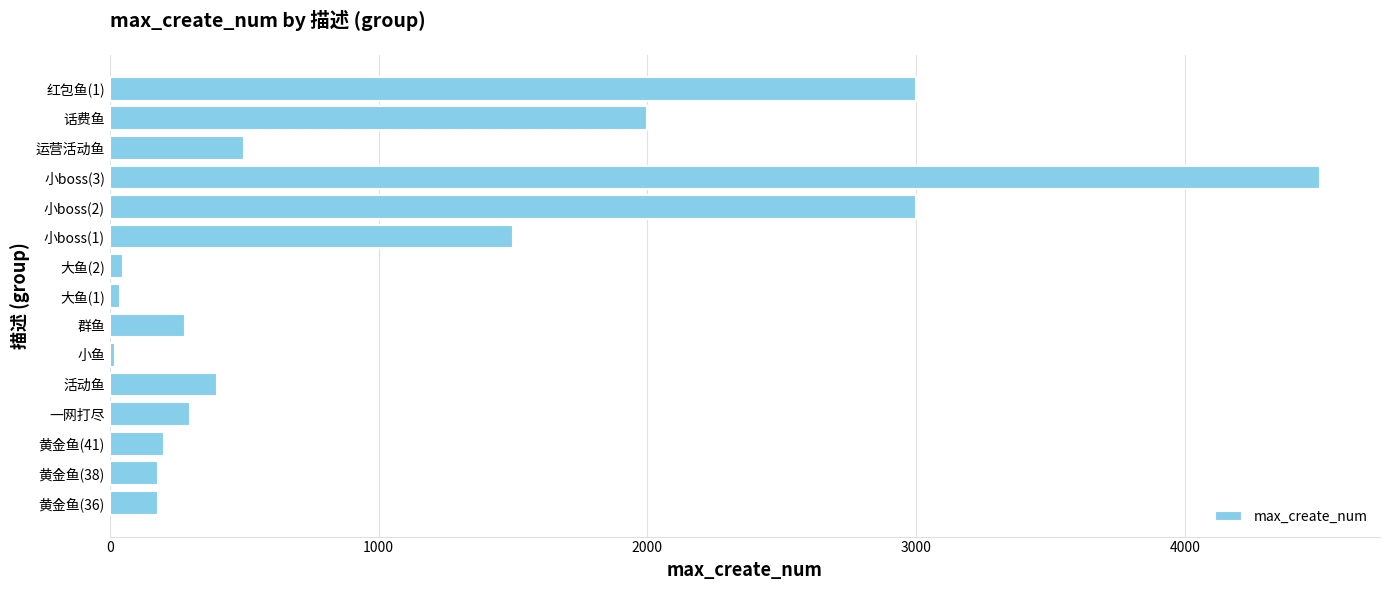

What is the change in value from 小boss(2) to 话费鱼?

-1000